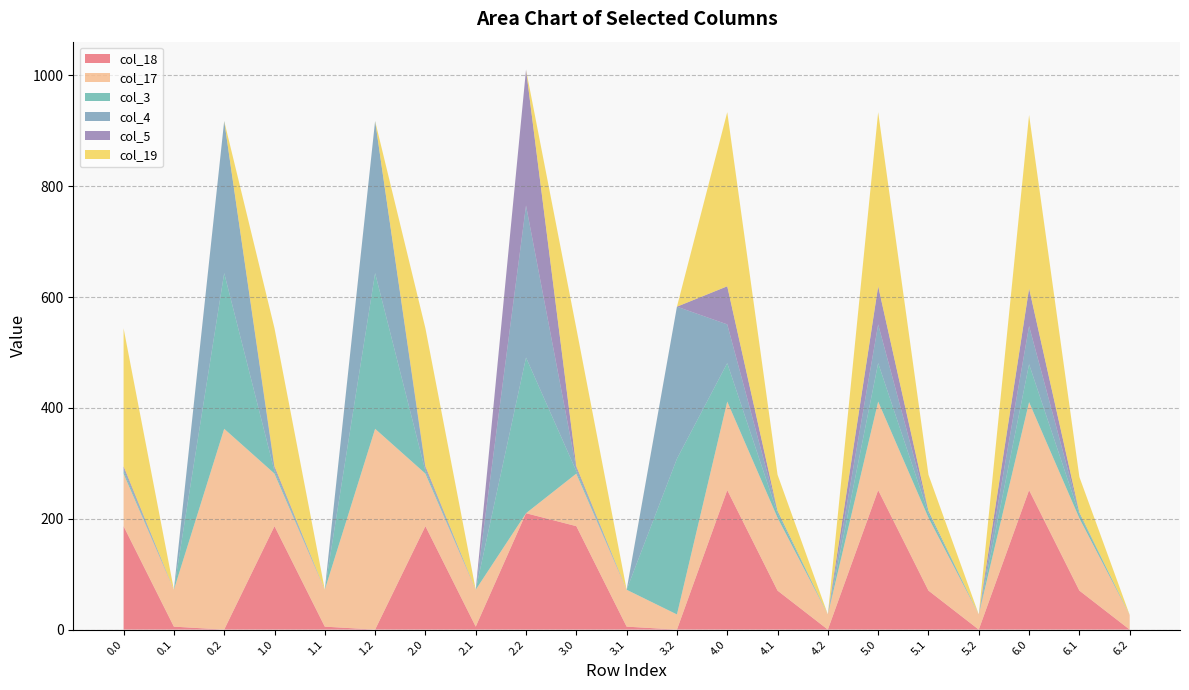

Reading right to left, list all the values displayed in this chart.

col_18: 6.2=0.0	6.1=70.4	6.0=251.7	5.2=0.0	5.1=70.4	5.0=251.7	4.2=0.0	4.1=70.4	4.0=251.7	3.2=0.0	3.1=5.4	3.0=186.7	2.2=210.0	2.1=5.4	2.0=186.7	1.2=0.0	1.1=5.4	1.0=186.7	0.2=0.0	0.1=5.4	0.0=186.7
col_17: 6.2=26.4	6.1=130.6	6.0=158.8	5.2=27.4	5.1=131.6	5.0=159.8	4.2=27.4	4.1=131.6	4.0=159.8	3.2=27.4	3.1=66.6	3.0=94.8	2.2=0.0	2.1=66.6	2.0=94.8	1.2=362.4	1.1=66.6	1.0=94.8	0.2=362.4	0.1=66.6	0.0=94.8
col_3: 6.2=0.0	6.1=6.7	6.0=68.4	5.2=0.0	5.1=7.7	5.0=69.4	4.2=0.0	4.1=7.7	4.0=69.4	3.2=281.0	3.1=0.0	3.0=4.4	2.2=281.0	2.1=0.0	2.0=4.4	1.2=281.0	1.1=0.0	1.0=4.4	0.2=281.0	0.1=0.0	0.0=4.4
col_4: 6.2=0.0	6.1=3.6	6.0=68.9	5.2=0.0	5.1=4.6	5.0=69.9	4.2=0.0	4.1=4.6	4.0=69.9	3.2=274.4	3.1=0.0	3.0=4.9	2.2=274.4	2.1=0.0	2.0=4.9	1.2=274.4	1.1=0.0	1.0=4.9	0.2=274.4	0.1=0.0	0.0=4.9
col_5: 6.2=0.0	6.1=0.0	6.0=67.8	5.2=0.0	5.1=0.0	5.0=68.8	4.2=0.0	4.1=0.0	4.0=68.8	3.2=0.0	3.1=0.0	3.0=3.8	2.2=245.0	2.1=0.0	2.0=3.8	1.2=0.0	1.1=0.0	1.0=3.8	0.2=0.0	0.1=0.0	0.0=3.8
col_19: 6.2=0.0	6.1=64.2	6.0=313.2	5.2=0.0	5.1=65.2	5.0=314.2	4.2=0.0	4.1=65.2	4.0=314.2	3.2=0.0	3.1=0.2	3.0=249.2	2.2=0.0	2.1=0.2	2.0=249.2	1.2=0.0	1.1=0.2	1.0=249.2	0.2=0.0	0.1=0.2	0.0=249.2